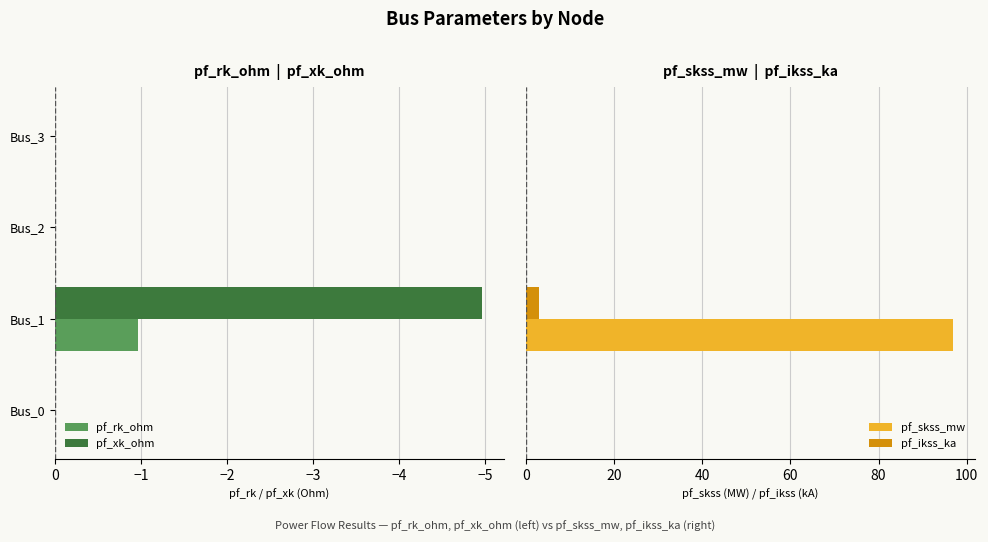

Rank the series by their maximum value, from highest to lowest.

pf_skss_mw, pf_ikss_ka, pf_rk_ohm, pf_xk_ohm